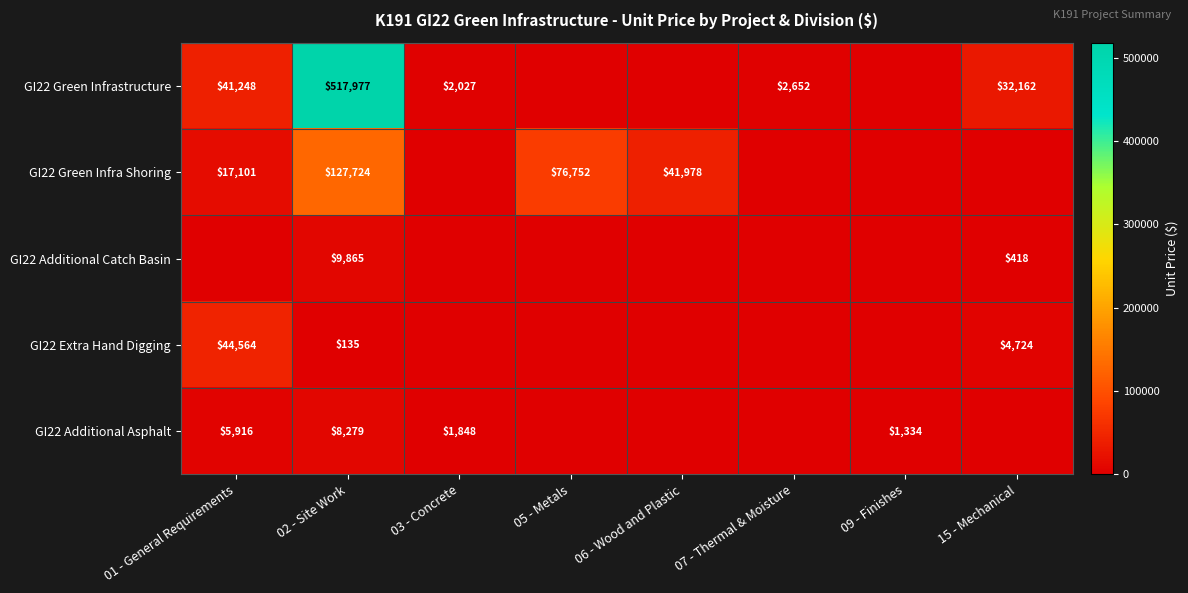

True or false: GI22 Additional Asphalt has a value of 8372 at 01 - General Requirements.

False